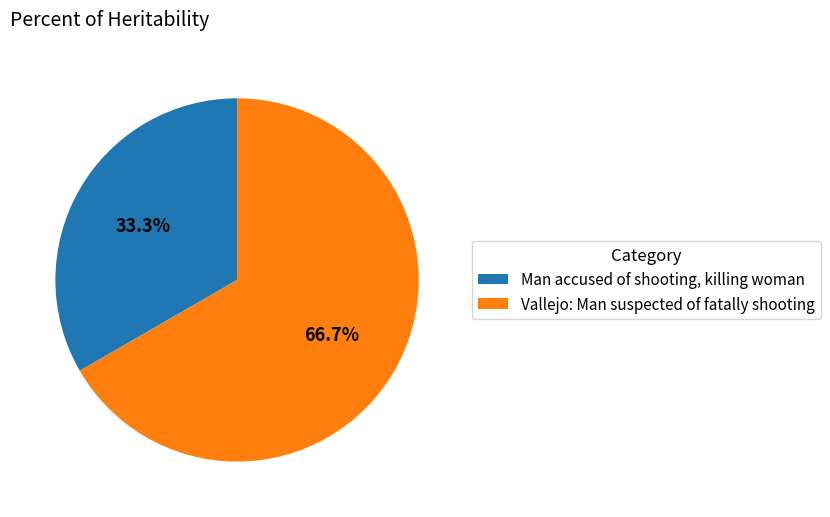

Which slice is the smallest?

Man accused of shooting, killing woman